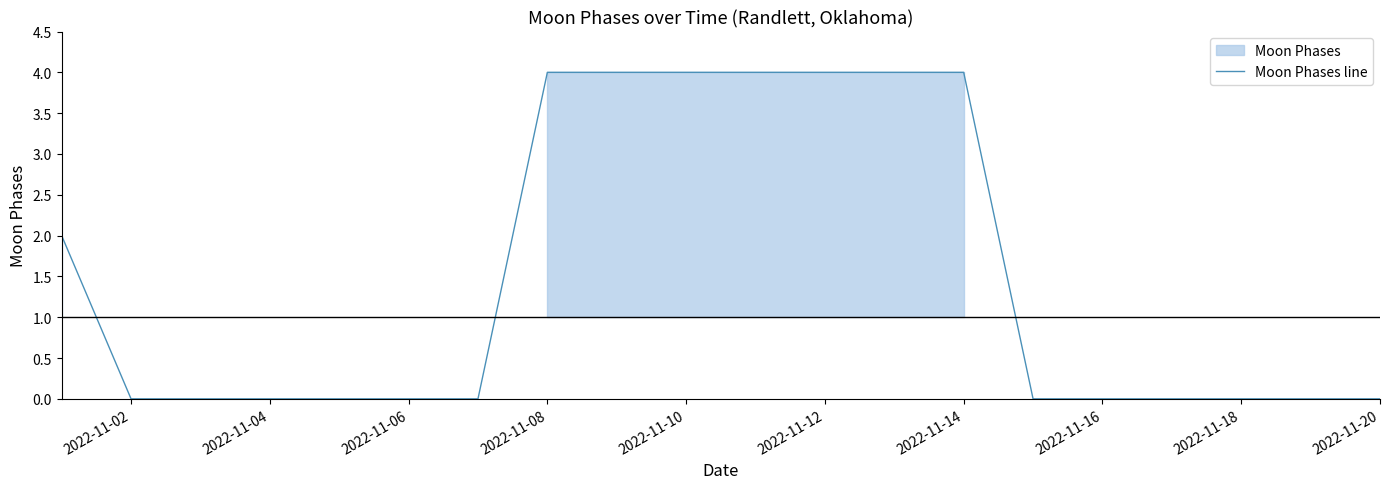

Is it true that Moon Phases line equals 1 at 2022-11-06?

False